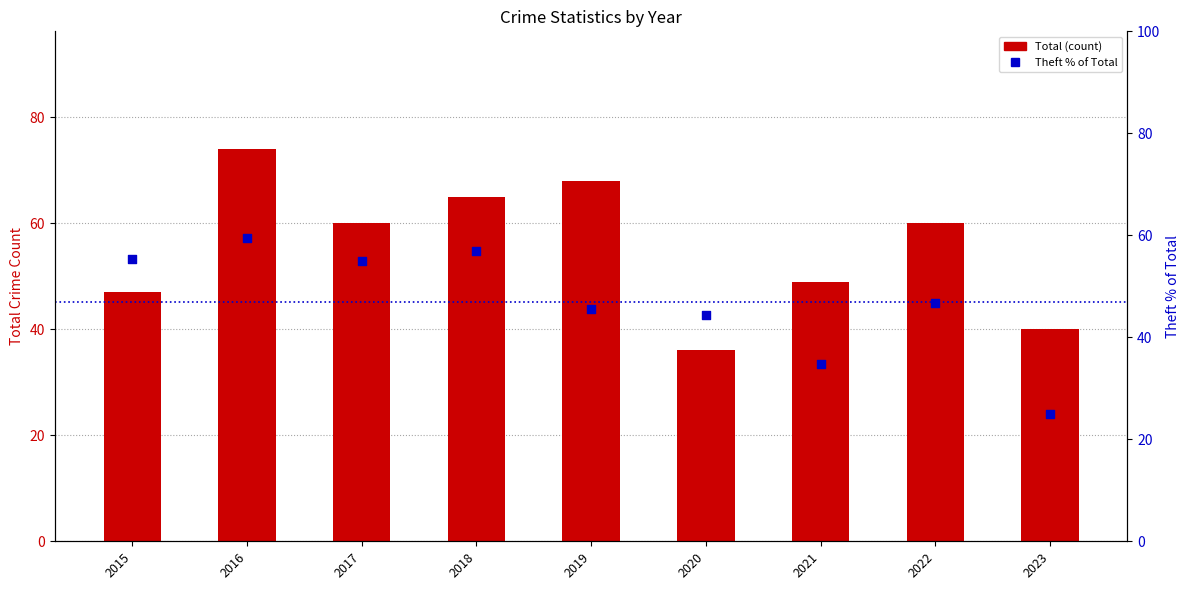

Which series has the widest spread of Y values?

Total